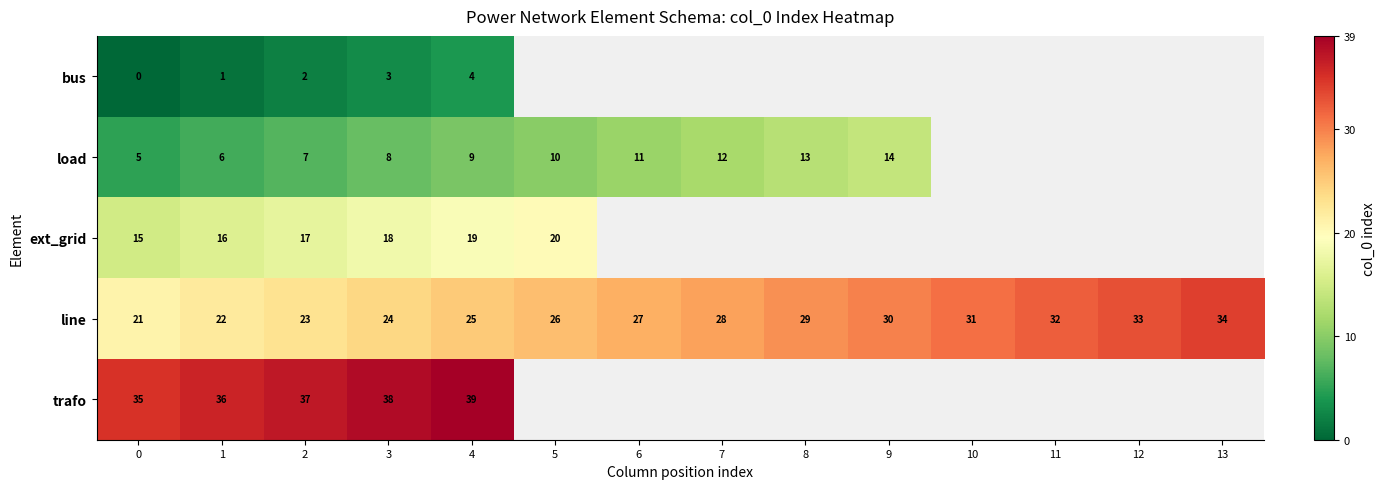

What is the greatest value displayed?

39.0